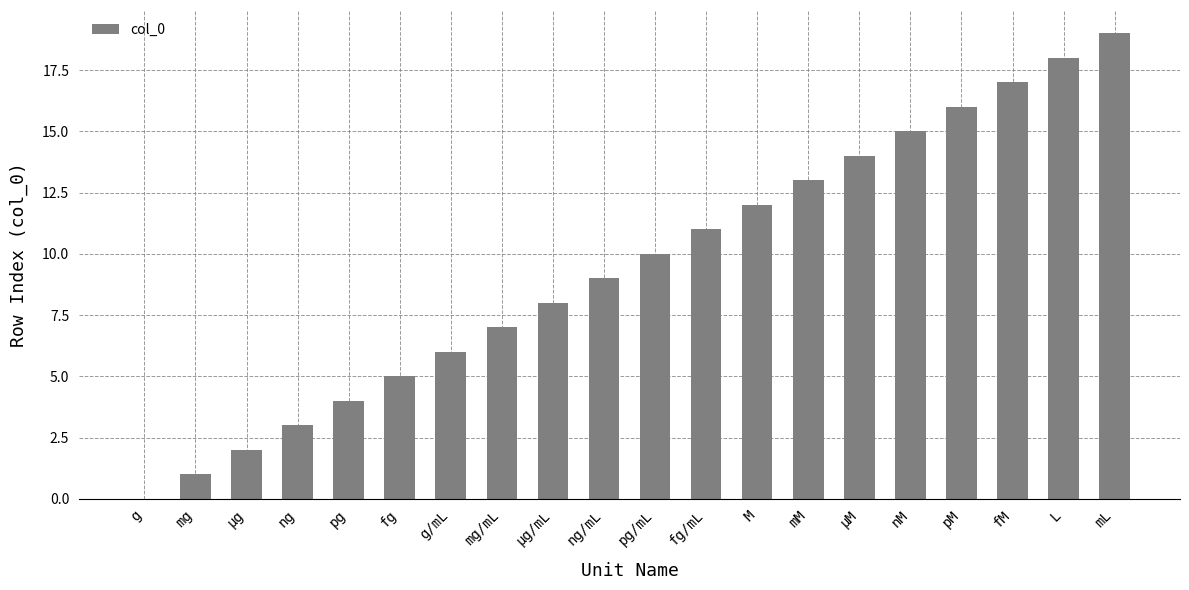

What is the greatest value displayed?

19